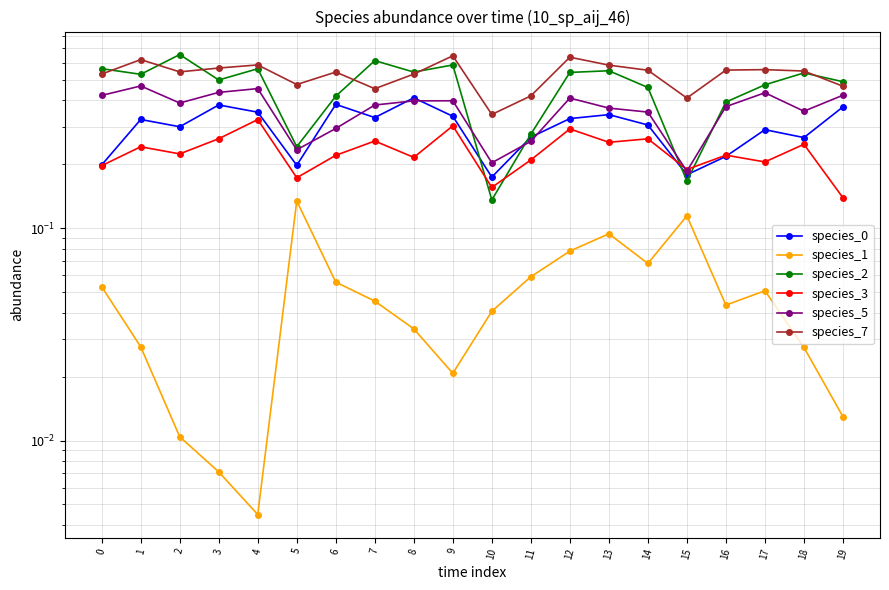

What is the value of the species_2 point at the 4th from the left?

0.5